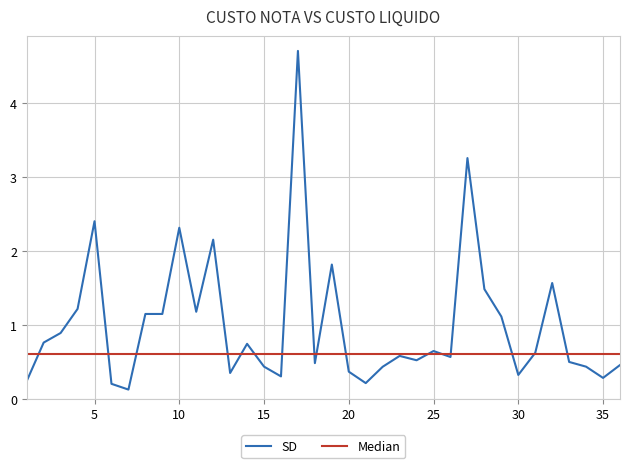

What is the sum of all values?

36.0